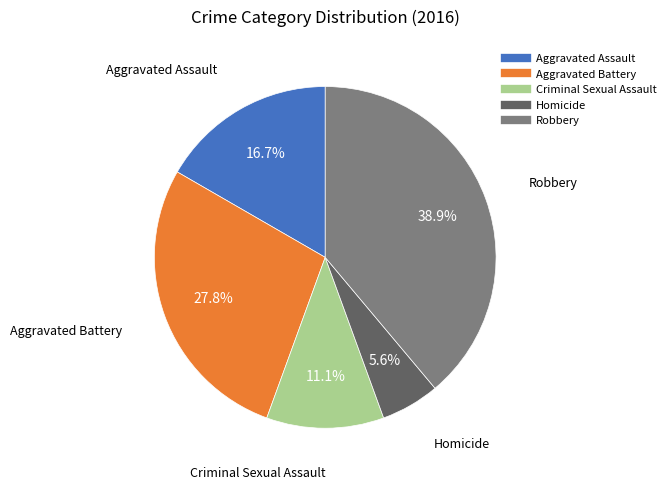

Approximately how many times larger is the value at Homicide compared to Aggravated Battery?

0.2